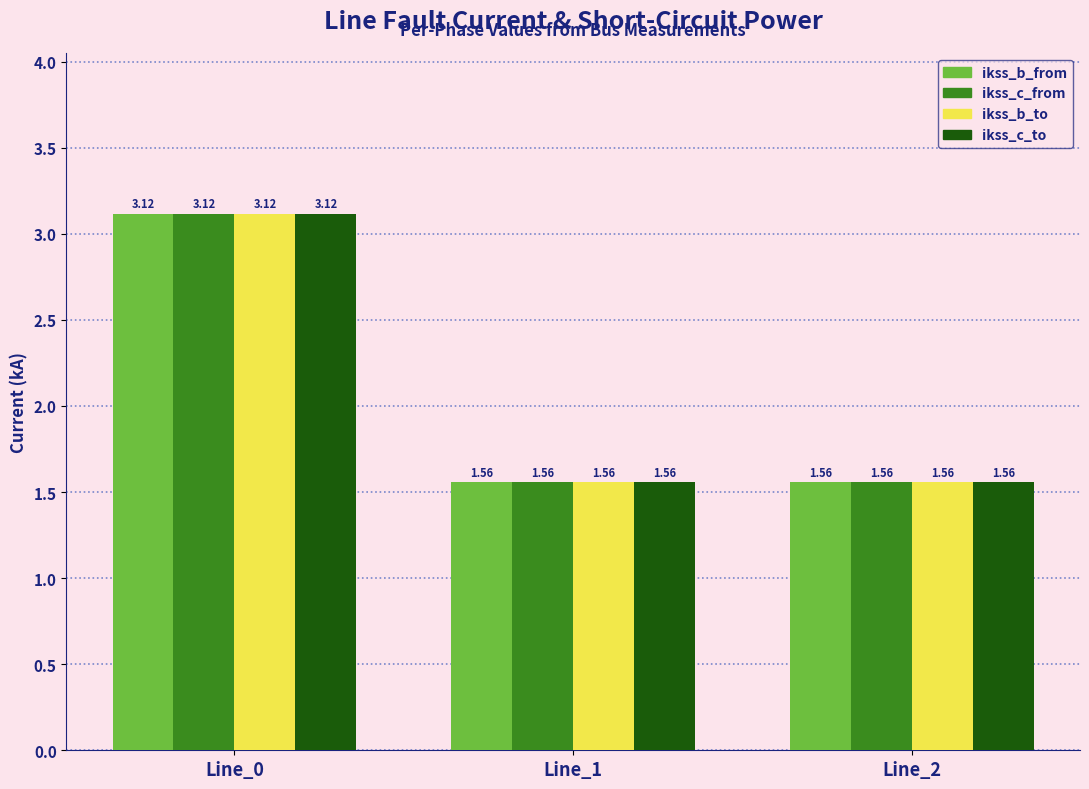

At which category is the sum across all series the highest?

Line_0